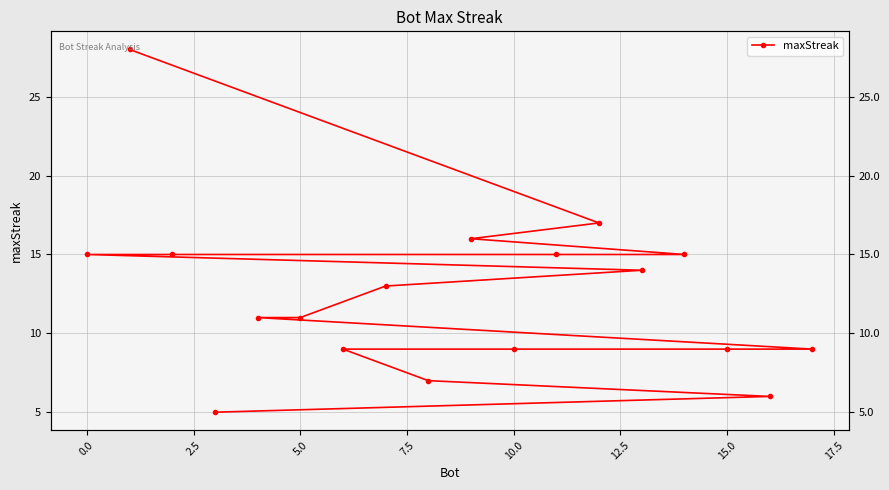

What is the sum of all values?

224